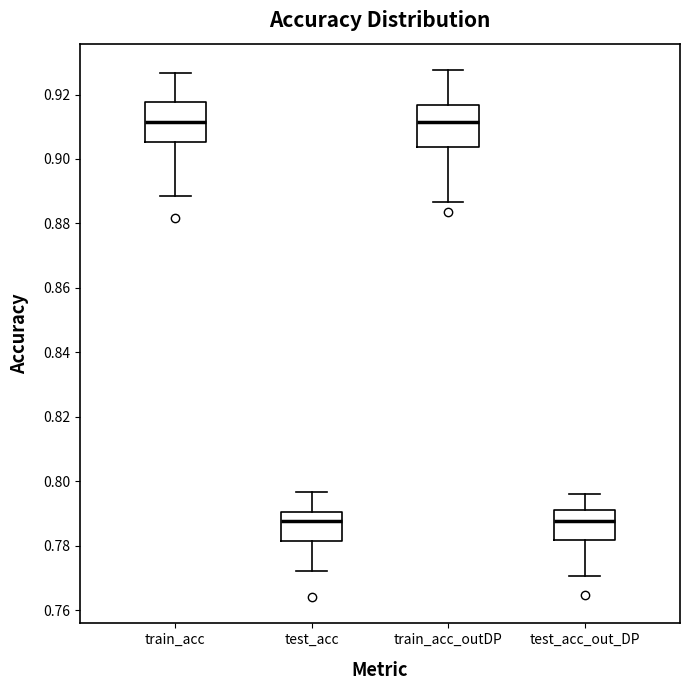

Reading left to right, transcribe this box plot: for each box, give where its median line is, the range the box spans, and where its two whiskers end, as read against the y-axis. The values are not printed on the chart, so give them approximately, as read against the axis.

train_acc: median 0.912, box 0.906 to 0.918, whiskers 0.888 to 0.926
test_acc: median 0.788, box 0.782 to 0.790, whiskers 0.772 to 0.796
train_acc_outDP: median 0.912, box 0.904 to 0.916, whiskers 0.886 to 0.928
test_acc_out_DP: median 0.788, box 0.782 to 0.792, whiskers 0.770 to 0.796